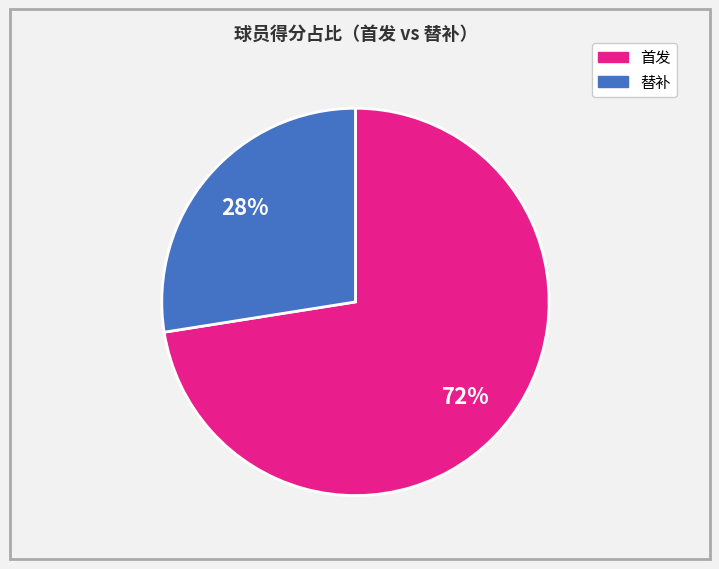

Is there any slice that represents more than half of the pie?

Yes